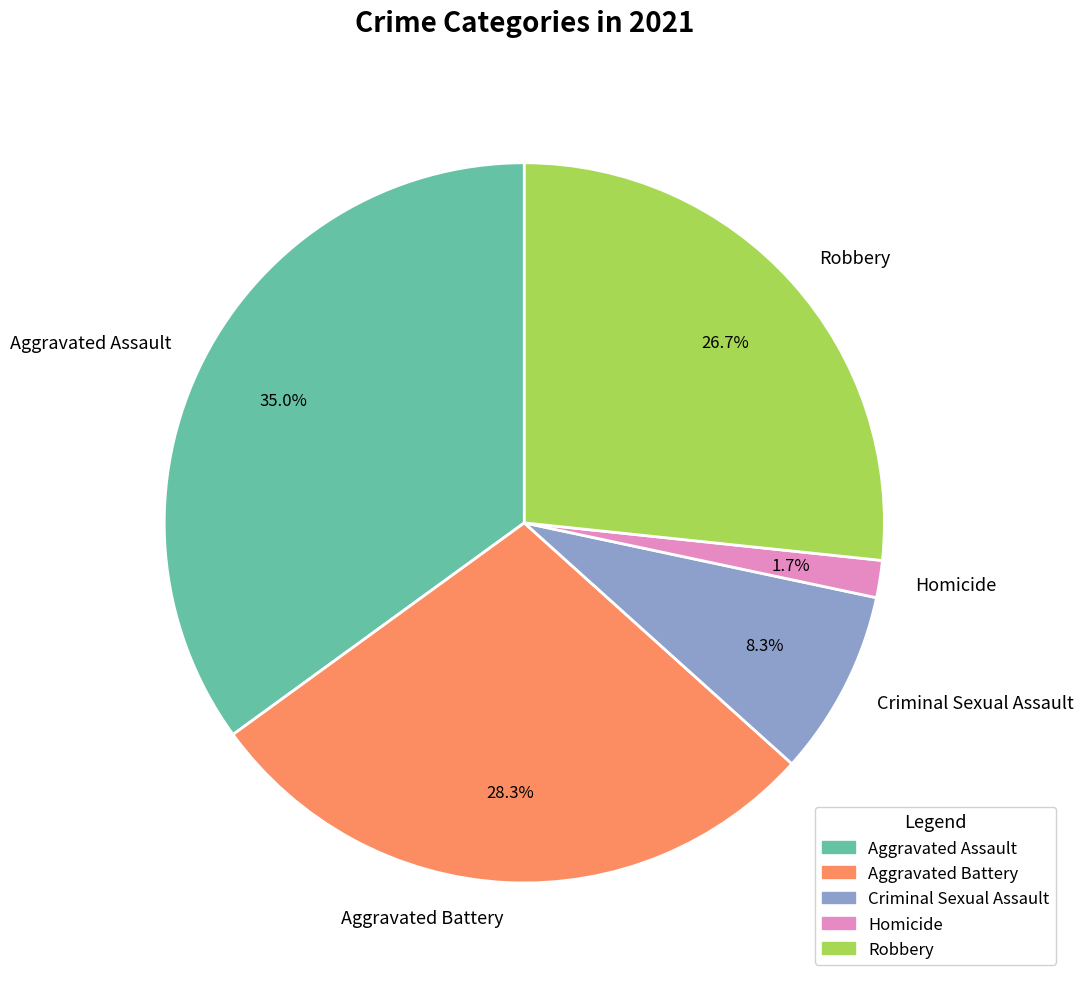

Does Robbery account for over 50% of the chart?

No